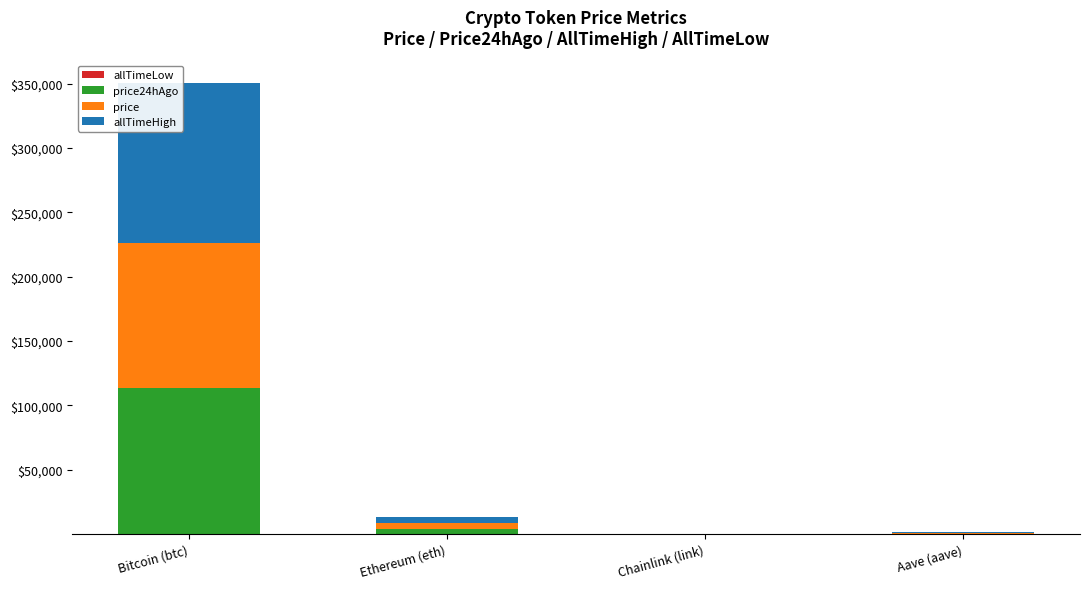

At which category is the sum across all series the highest?

Bitcoin (btc)